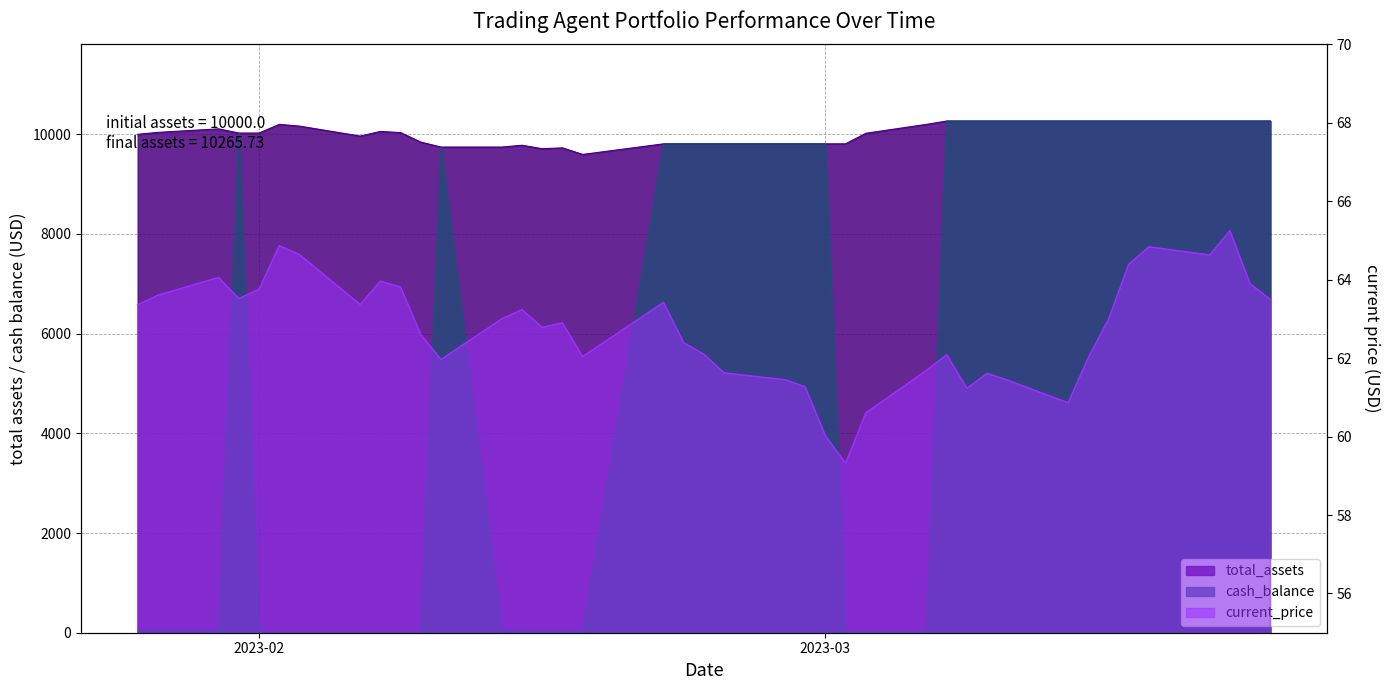

Does the chart display data point markers on the line(s)?

No